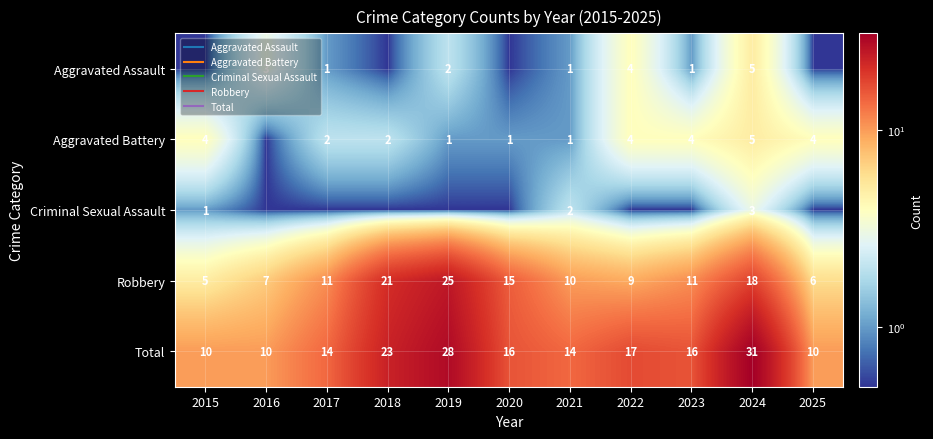

Count the Aggravated Battery values in the range 1 to 4.

9